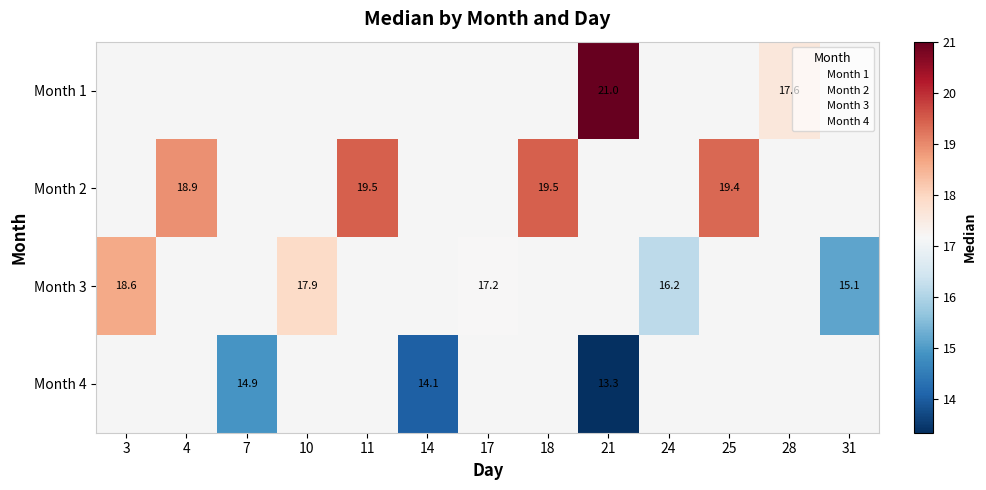

How many series are shown in this chart?

4